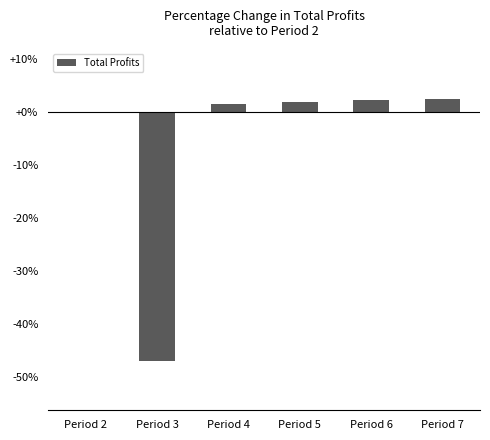

What is the maximum value shown in the chart?

2.6